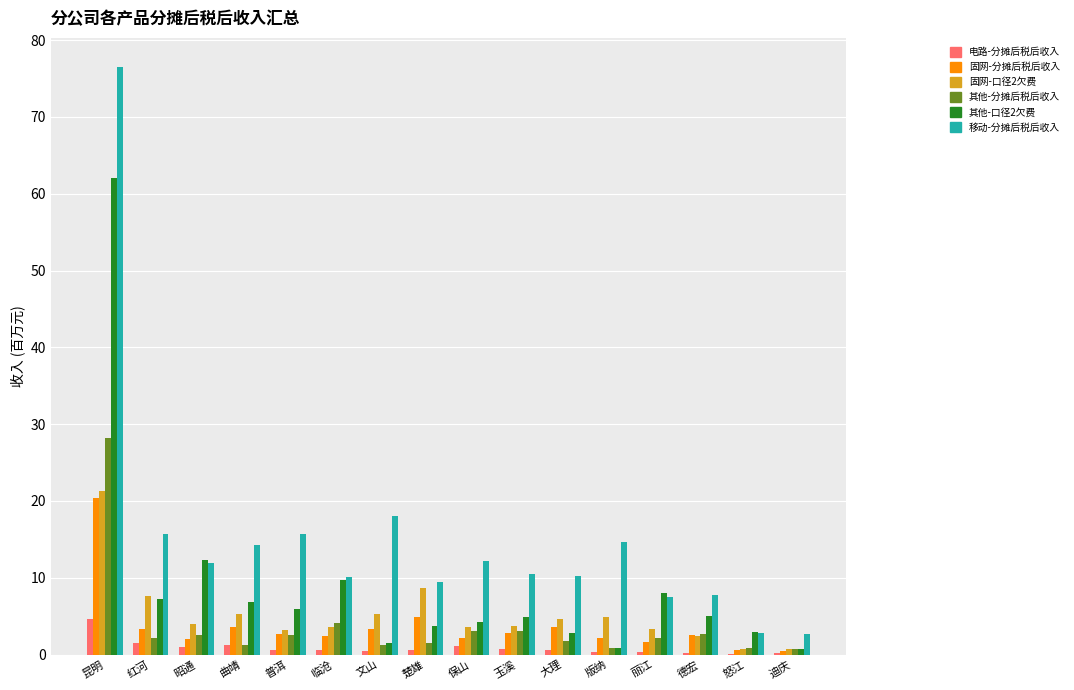

Where is 移动-分摊后税后收入 nearest to the value 39?

文山